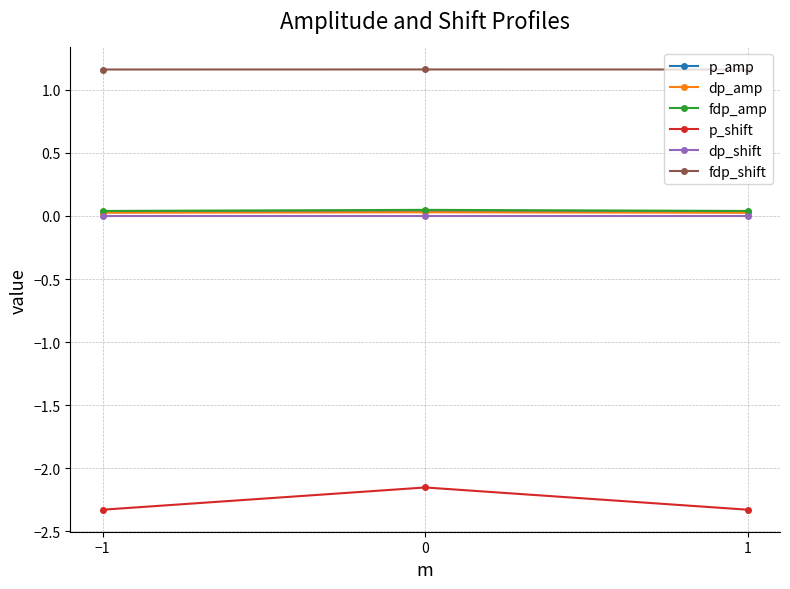

Is the value of fdp_shift at 1 greater than the value of dp_shift at 0?

Yes